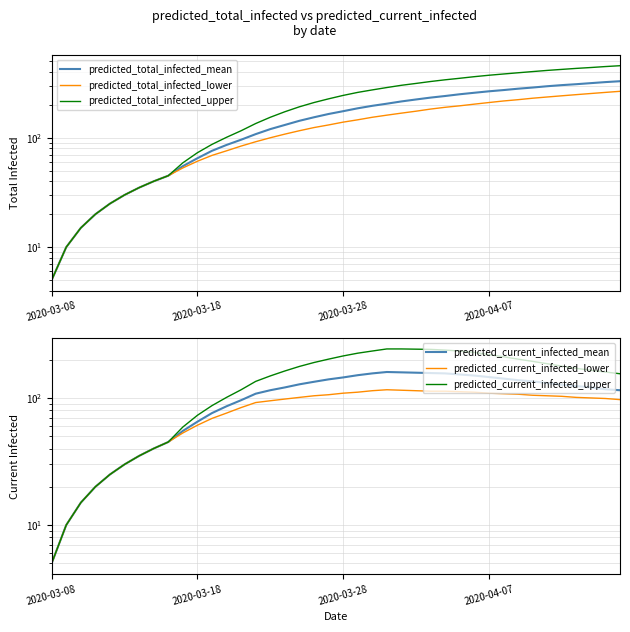

Is it true that predicted_total_infected_upper equals 46 at 5?

False